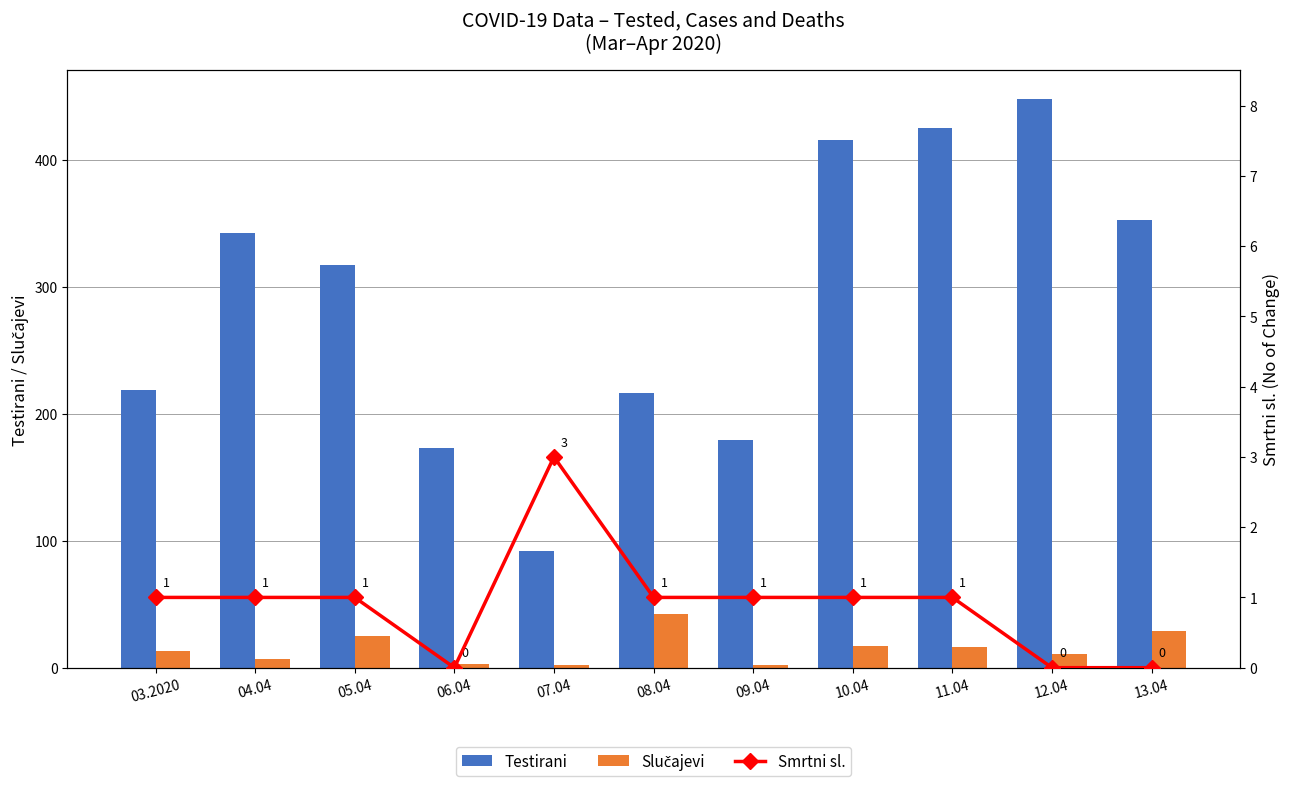

The value of Smrtni sl. at 07.04 is 3. True or false?

True